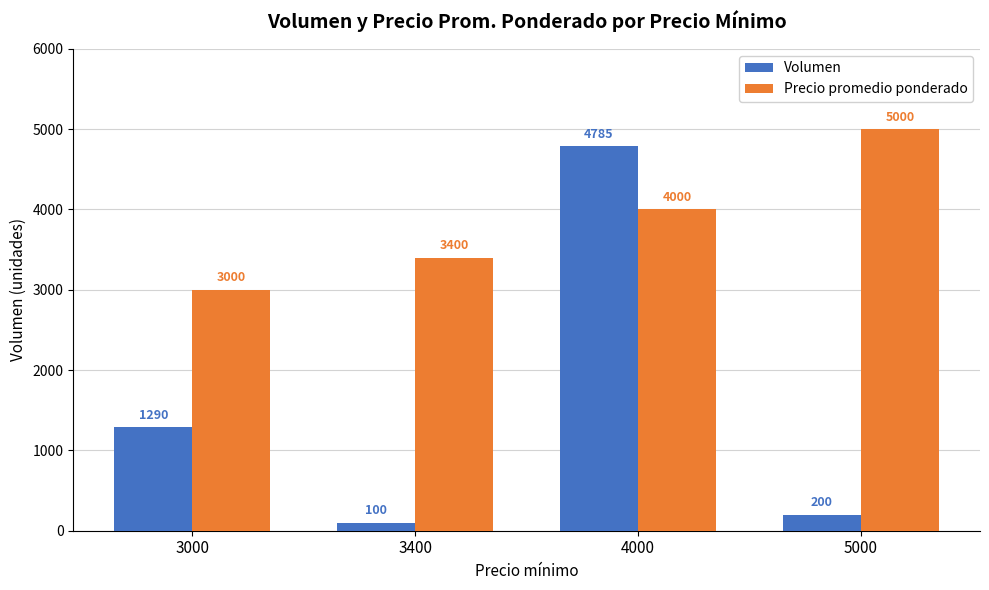

What value does the Precio promedio ponderado series have at 4000?

4000